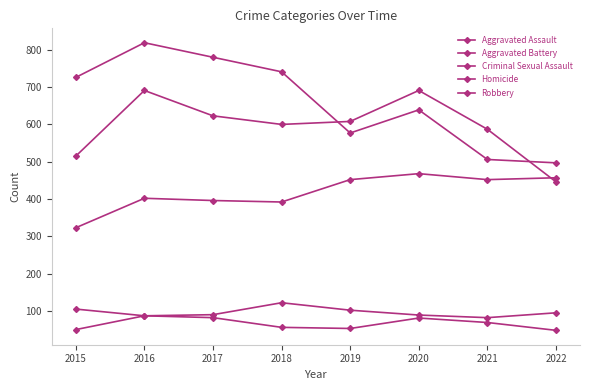

Which label corresponds to the largest value in the chart?

2016